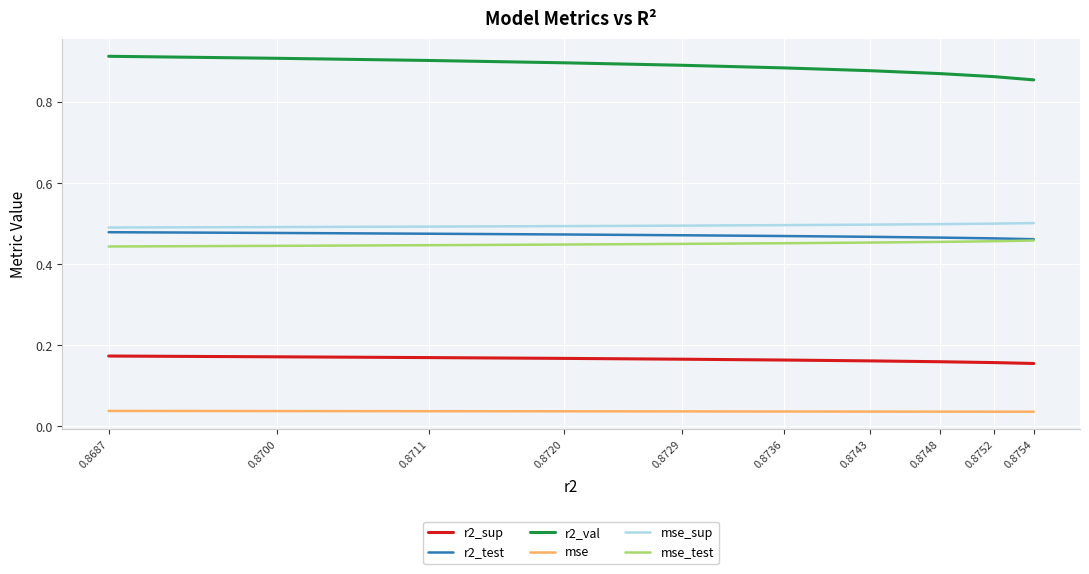

True or false: mse and r2_test intersect in this chart.

False